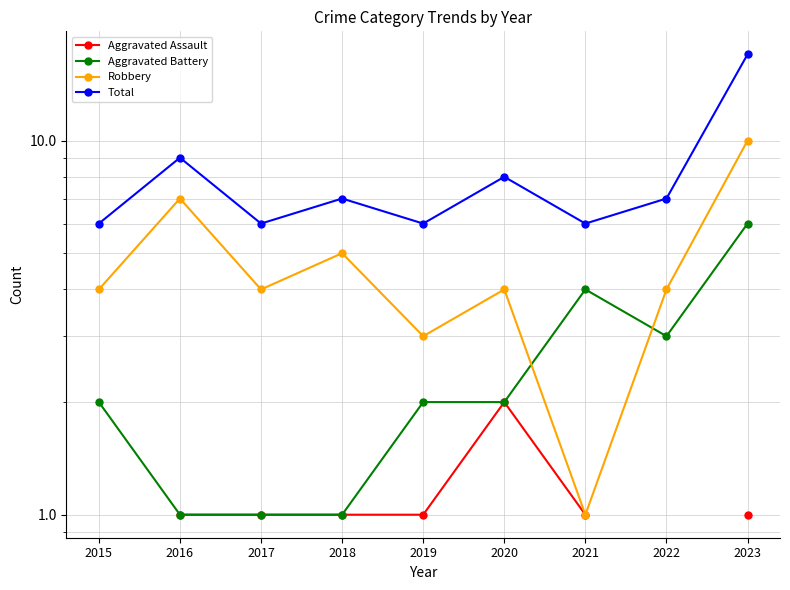

Which series has the largest range (max minus min)?

Total